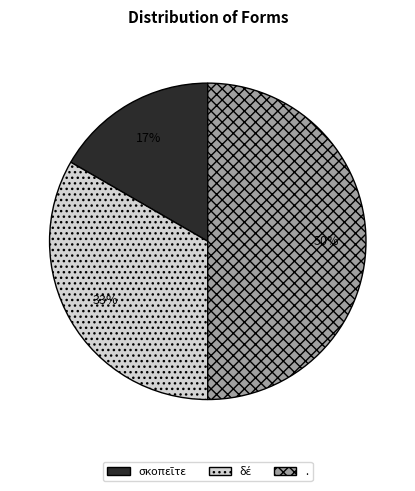

What percentage is the . slice, to the nearest percent?

50%